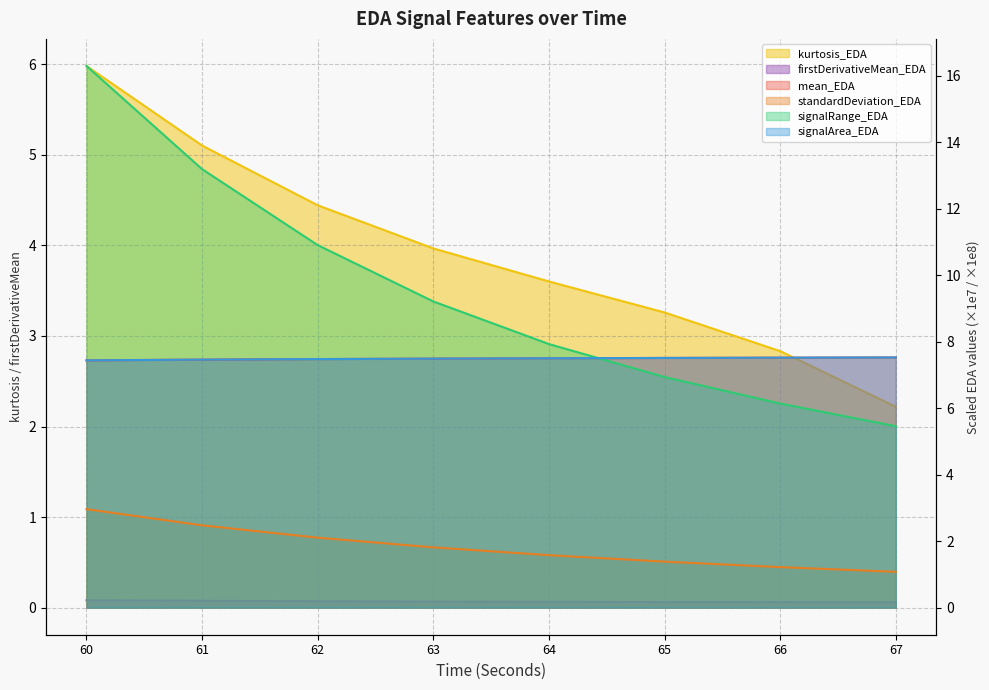

What is the average value of the mean_EDA series?

7.5